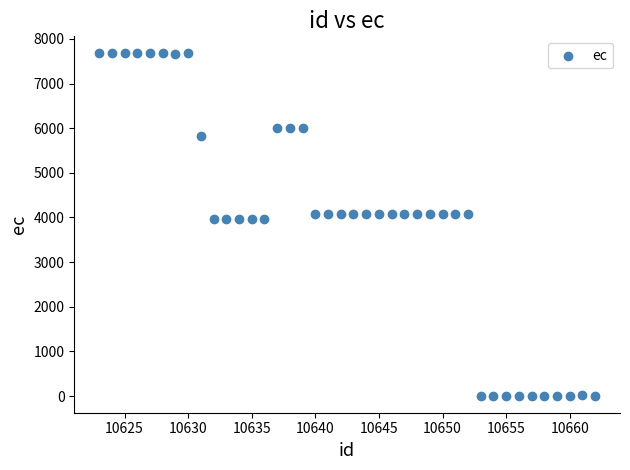

What is the range of X values (max minus min)?

39.0